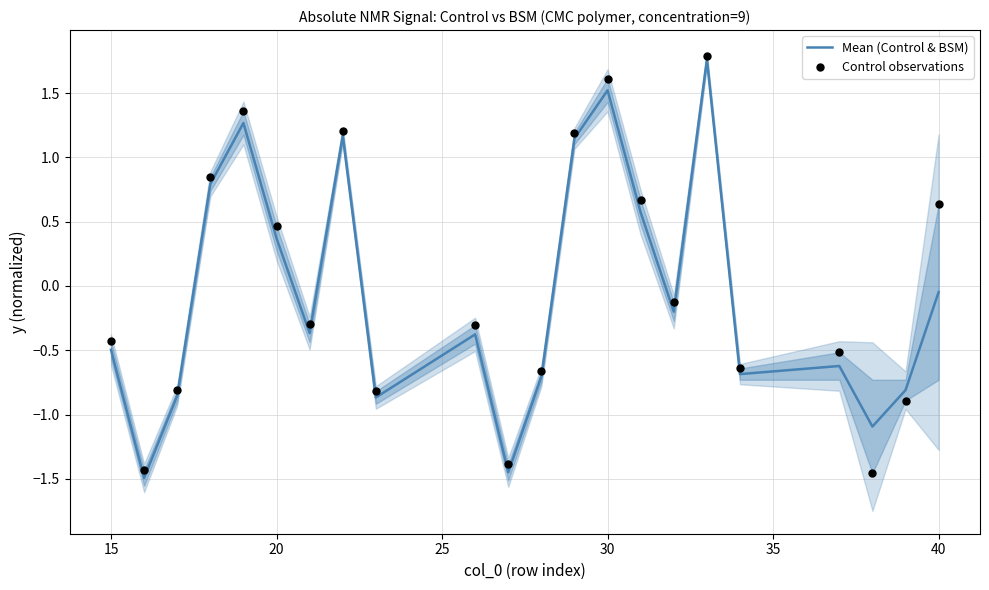

At how many categories does at least one series exceed 1?

5